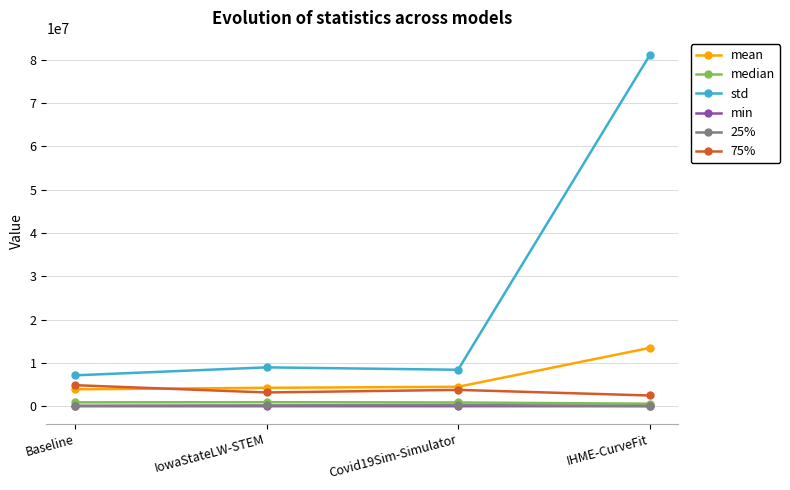

What is the highest value of the median series?

921600.0